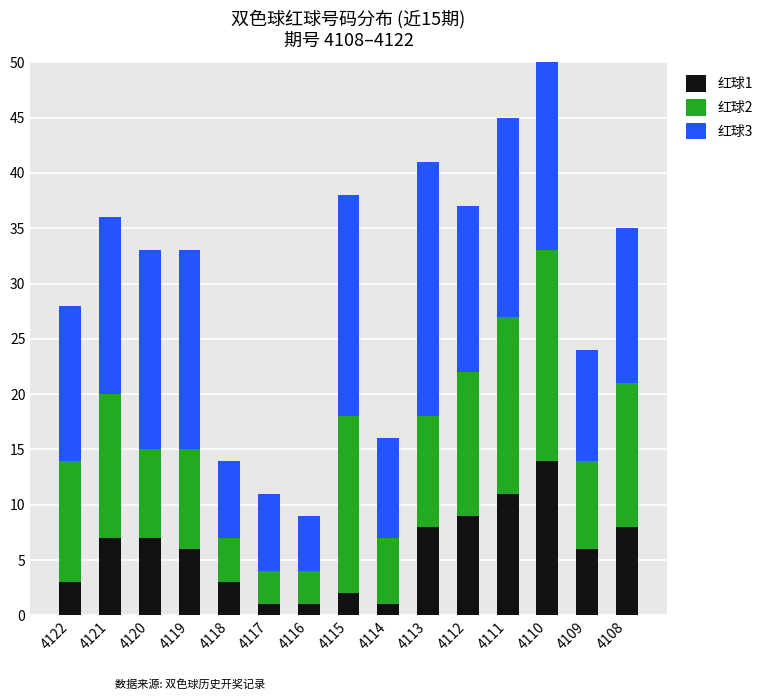

Is the value of 红球1 at 4113 greater than the value of 红球2 at 4109?

No